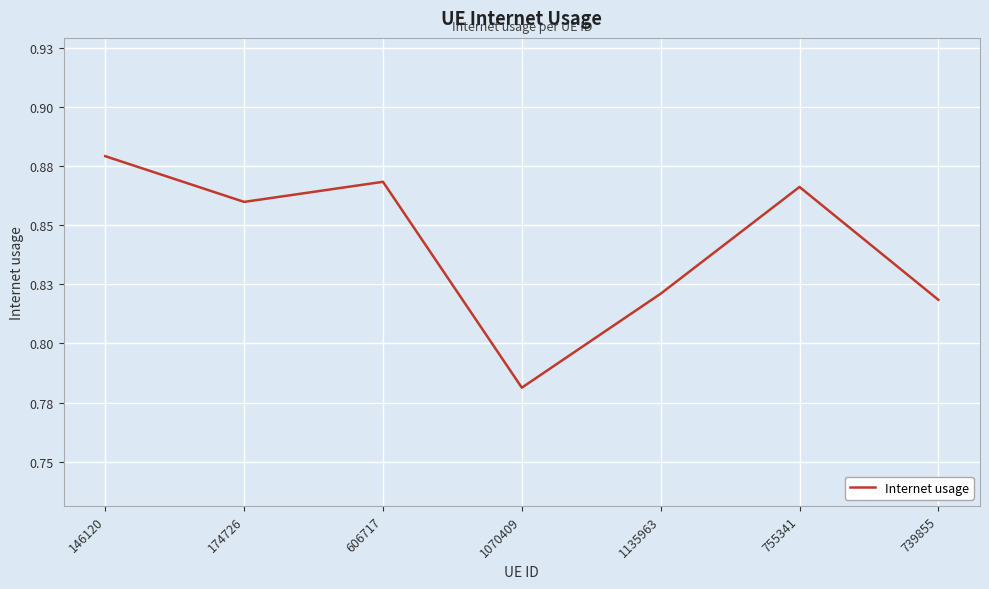

Is this an area chart (filled region under the line)?

No